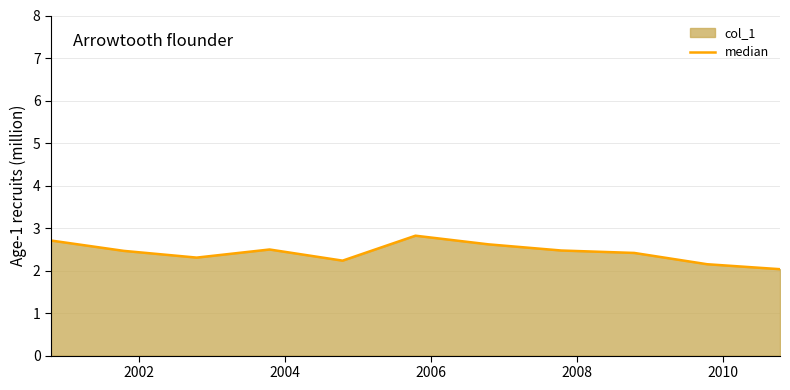

What is the greatest value displayed?

2.8